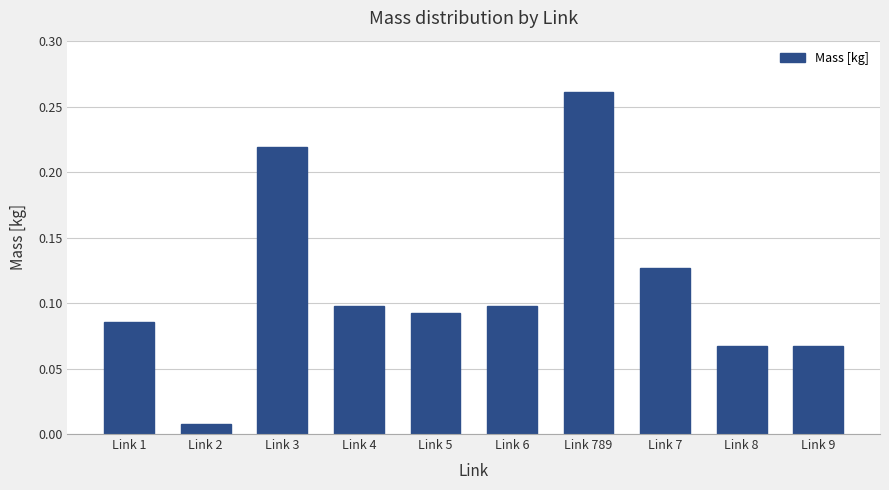

The value at Link 9 is 0.1. True or false?

True